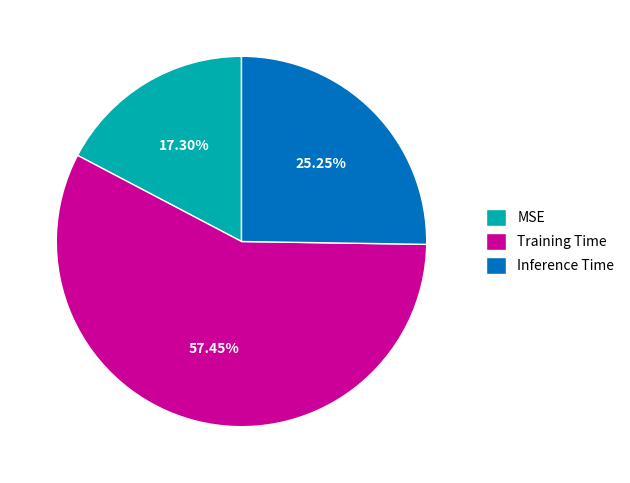

What is the largest slice in the pie chart?

Training Time